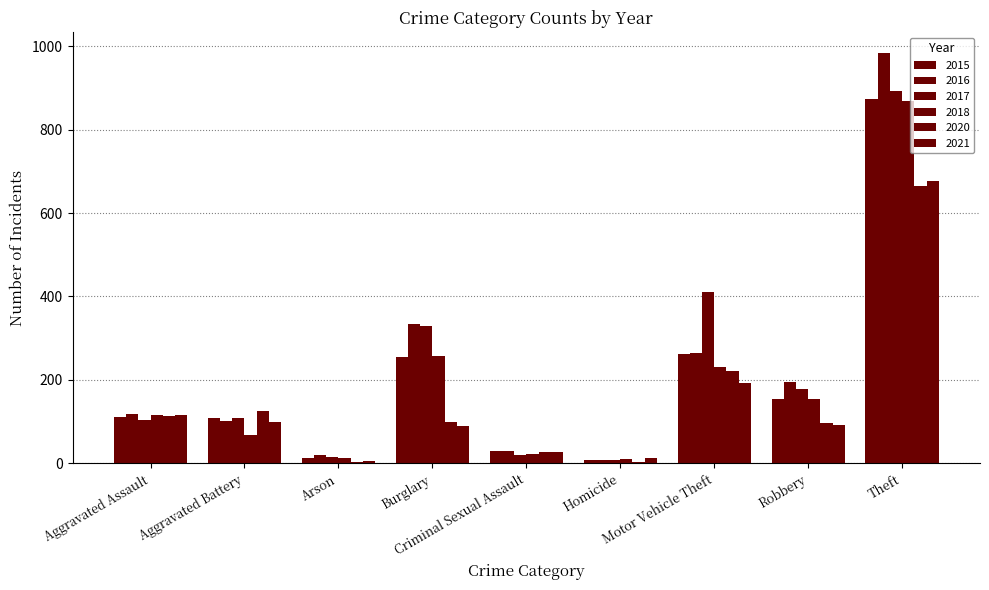

Are the bars horizontal?

No